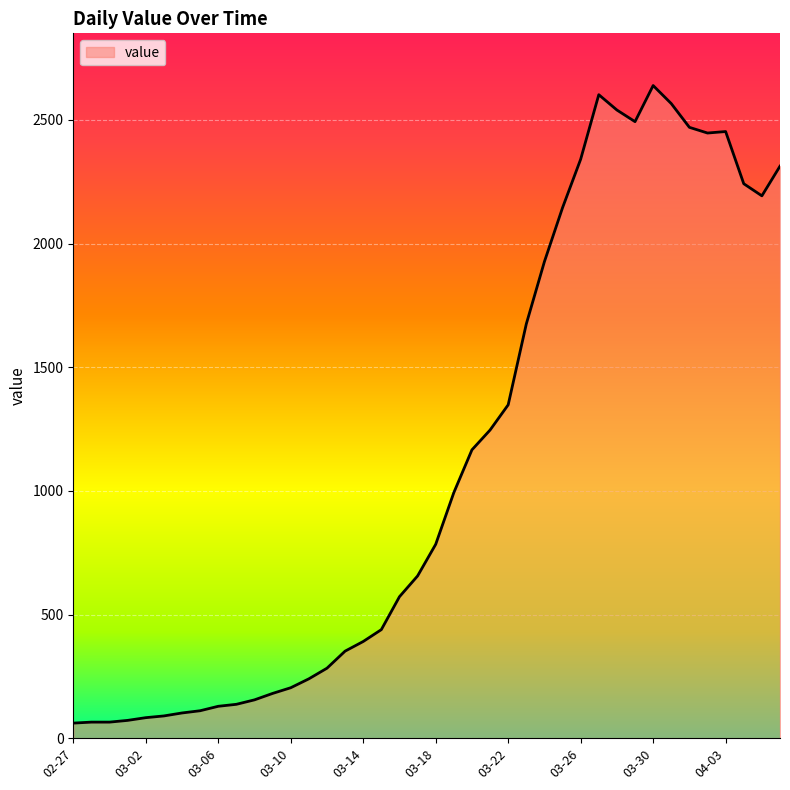

What is the sum of all values?

44971